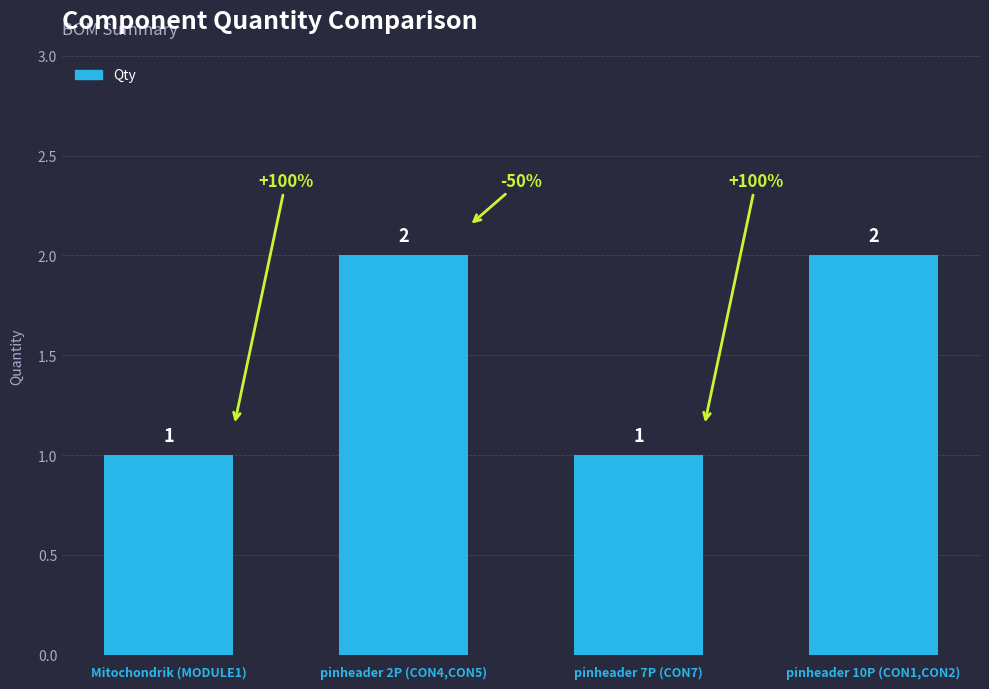

Approximately how many times larger is the value at pinheader 2P (CON4,CON5) compared to pinheader 7P (CON7)?

2.0